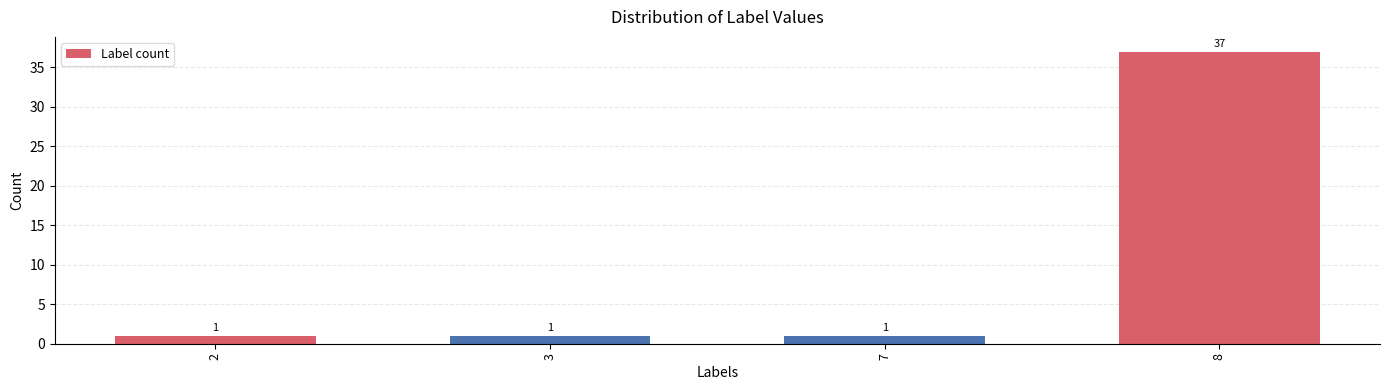

Which category has the highest value across all series?

8